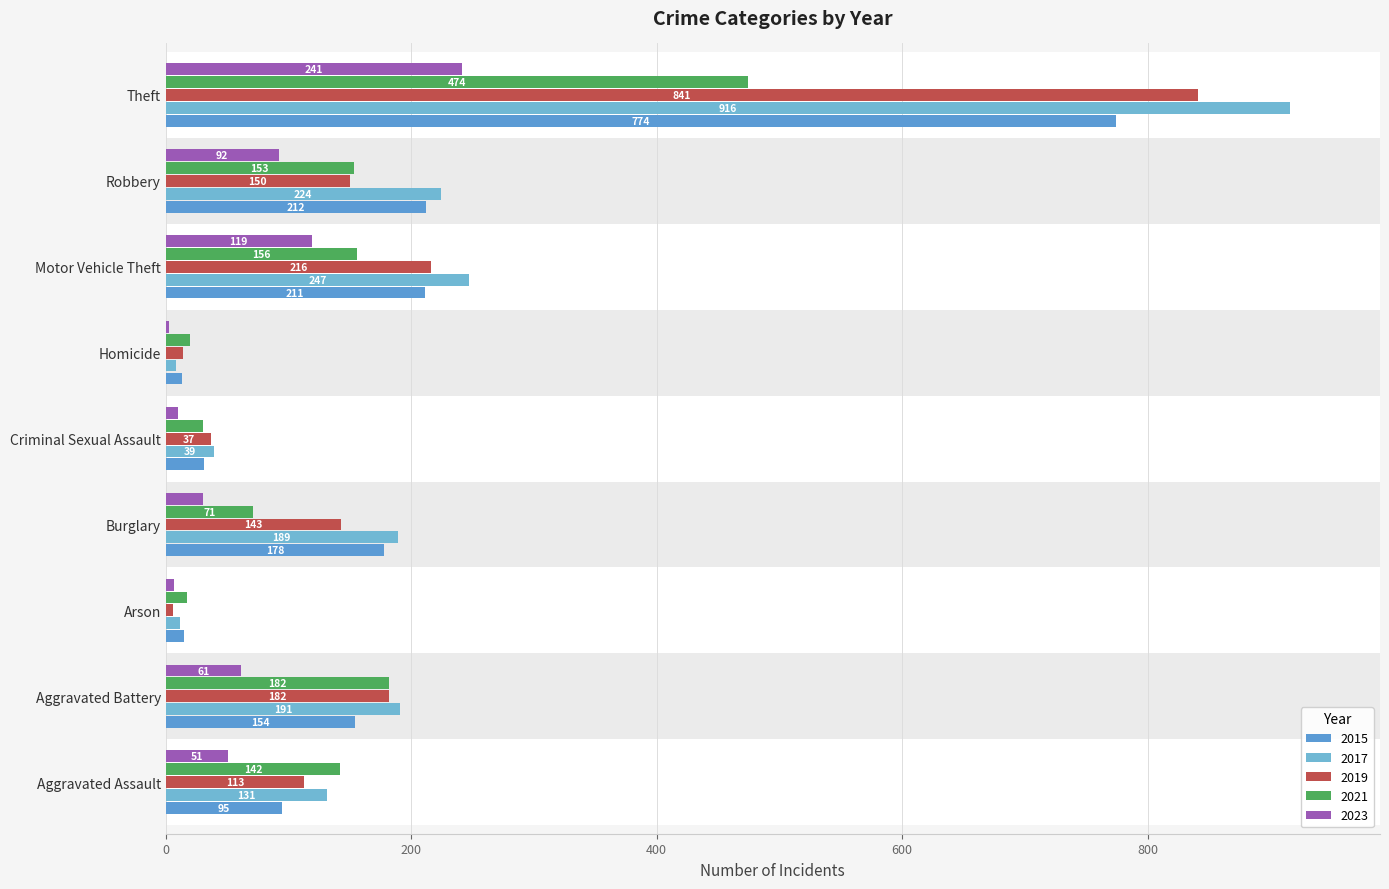

How many data points in 2021 are less than 142?

4